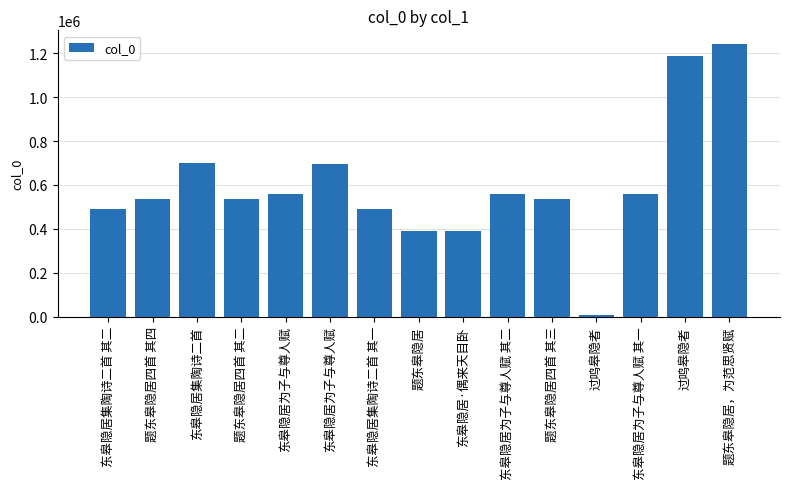

The value at 题东皋隐居，为范思贤赋 is 600914. True or false?

False